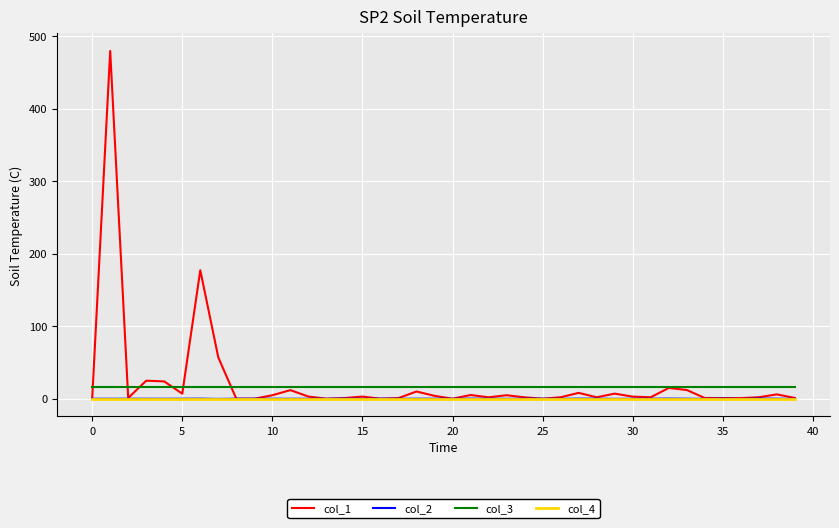

What is the maximum value shown in the chart?

479.8